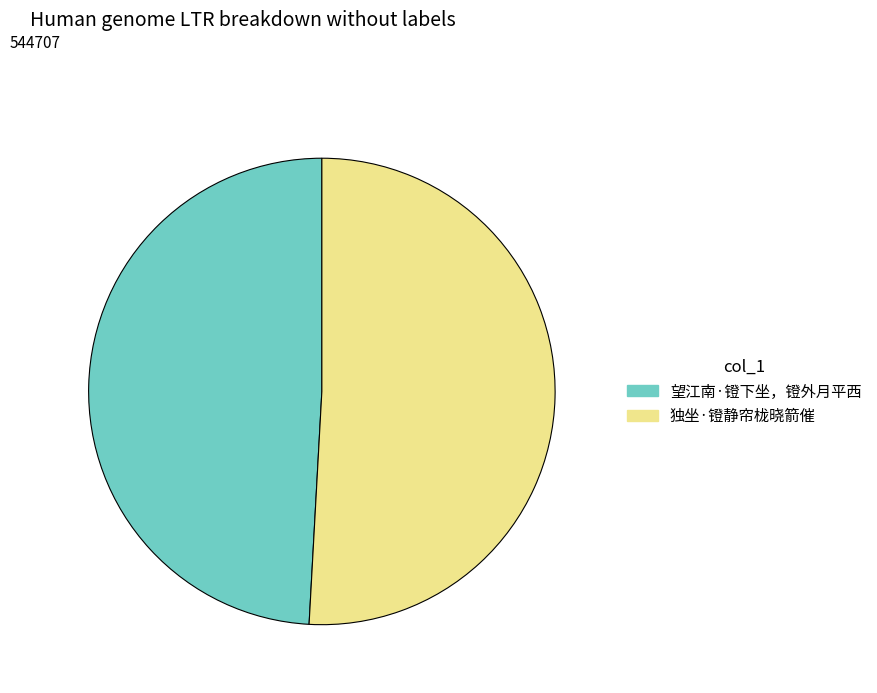

Is there any slice that represents more than half of the pie?

Yes